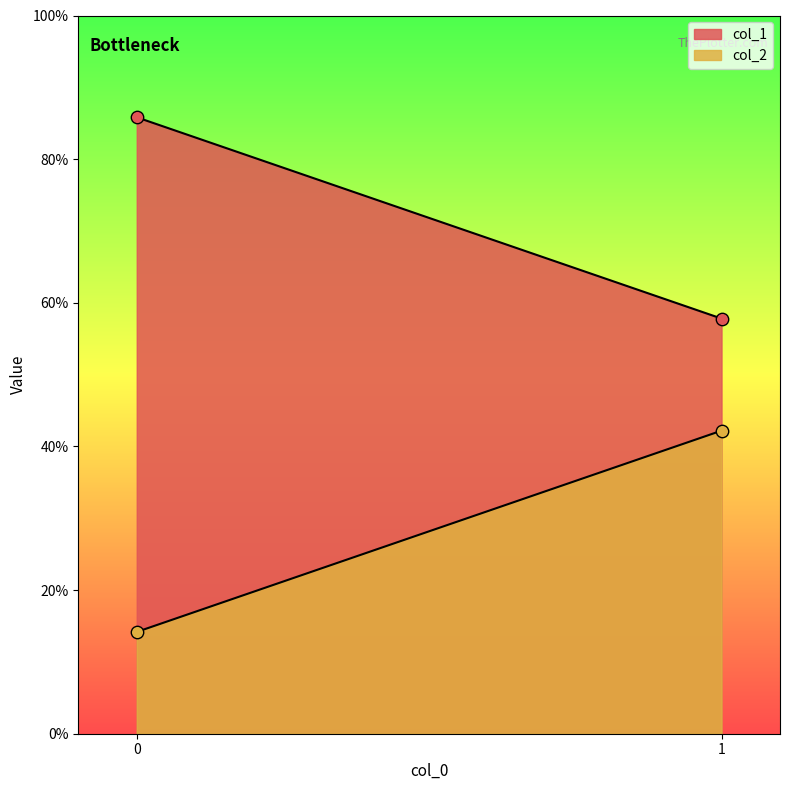

Which series contains the highest Y value?

col_1